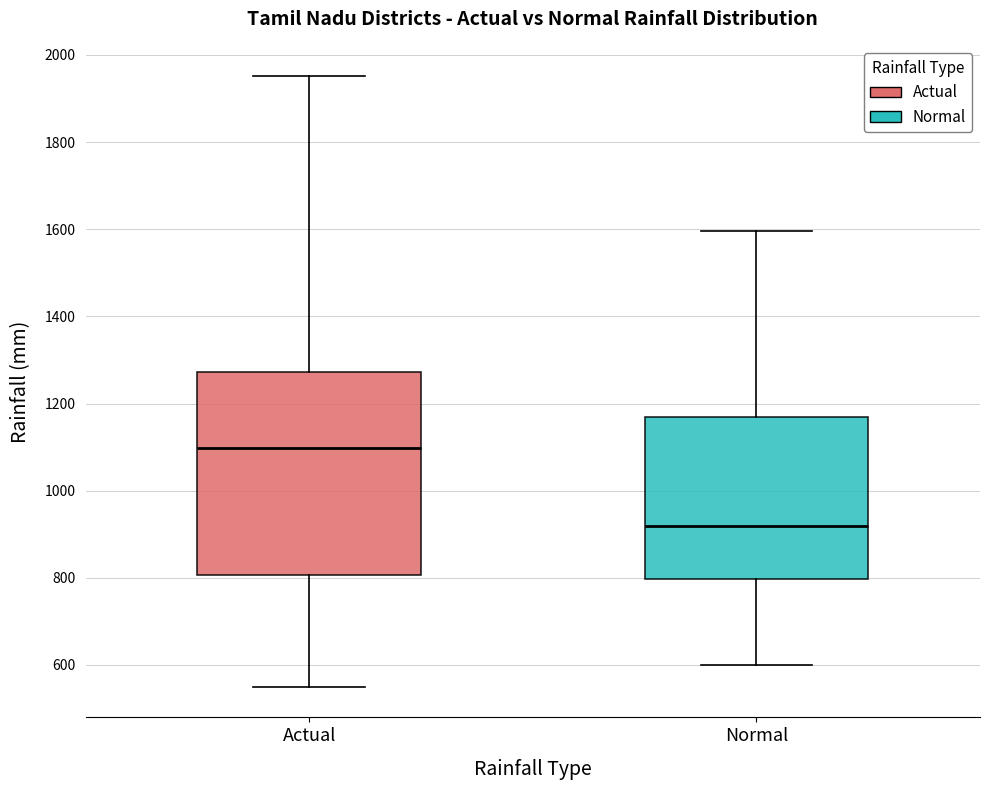

Reading left to right, transcribe this box plot: for each box, give where its median line is, the range the box spans, and where its two whiskers end, as read against the y-axis. The values are not printed on the chart, so give them approximately, as read against the axis.

Actual: median 1100, box 800 to 1280, whiskers 540 to 1960
Normal: median 920, box 800 to 1160, whiskers 600 to 1600